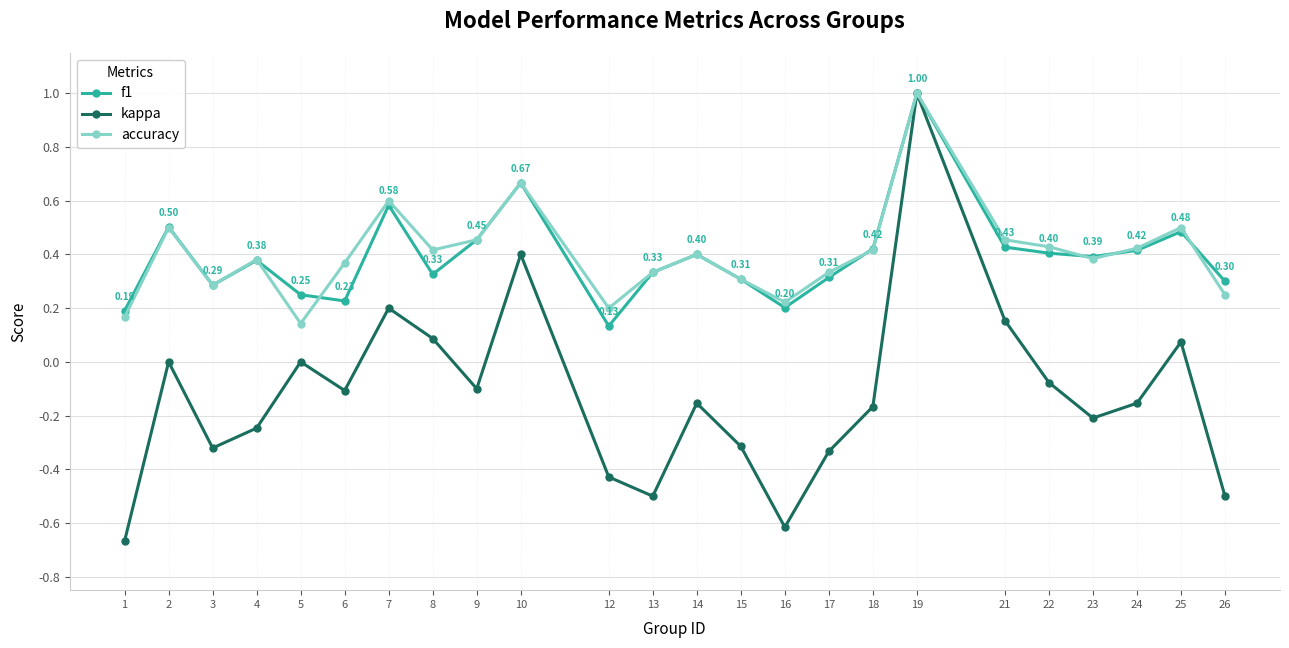

What is the spread (max minus min) of values at 15?

0.6